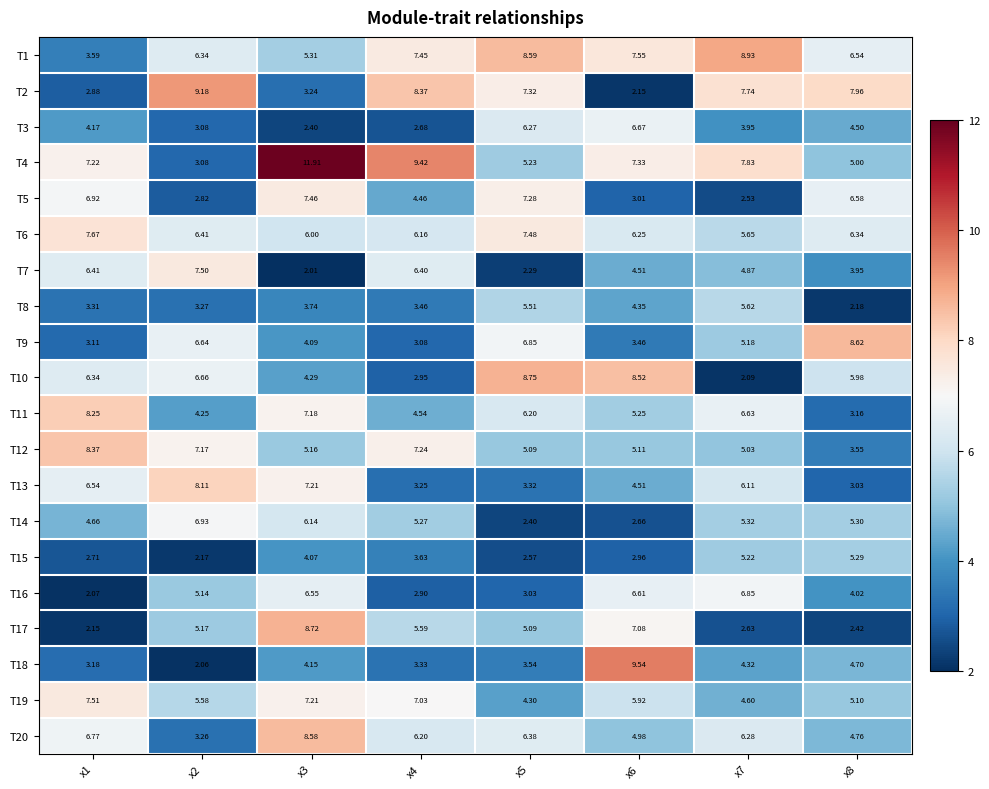

How many data points in T16 are above 5?

4